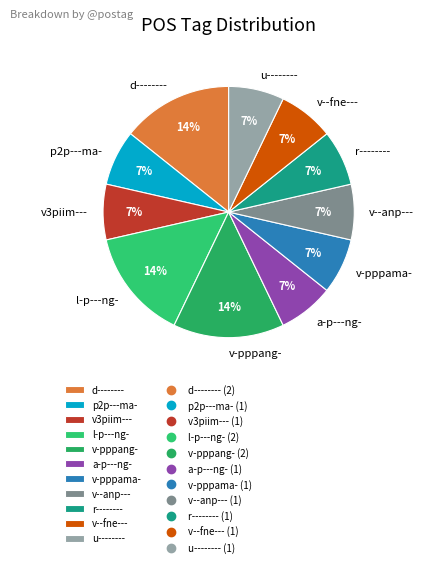

To the nearest percent, what percentage of the pie is v--anp---?

7%